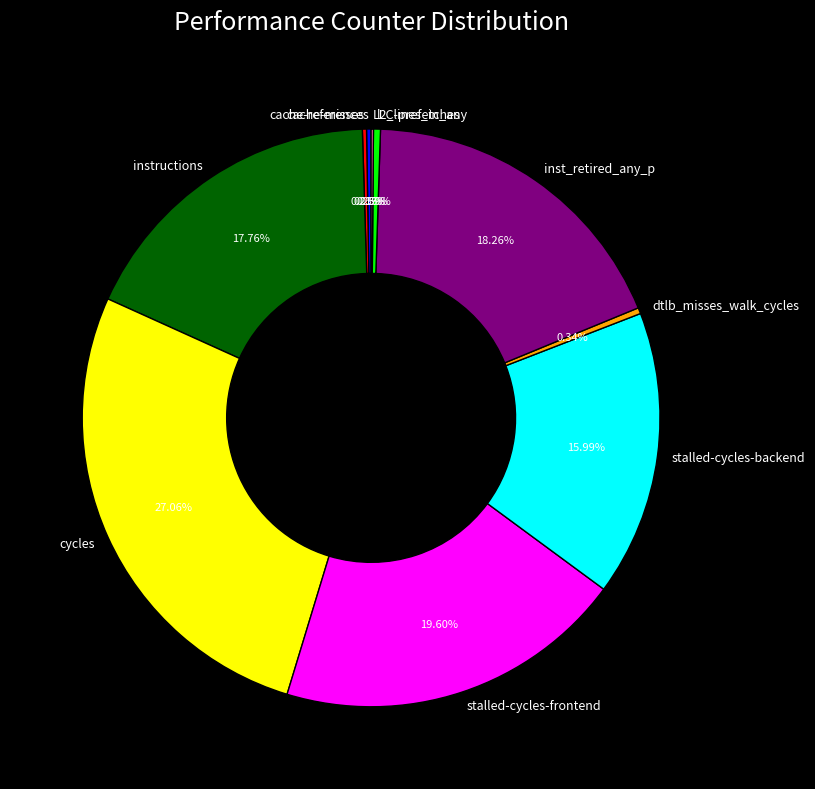

What is the ratio of the value at cycles to the value at dtlb_misses_walk_cycles?

80.8